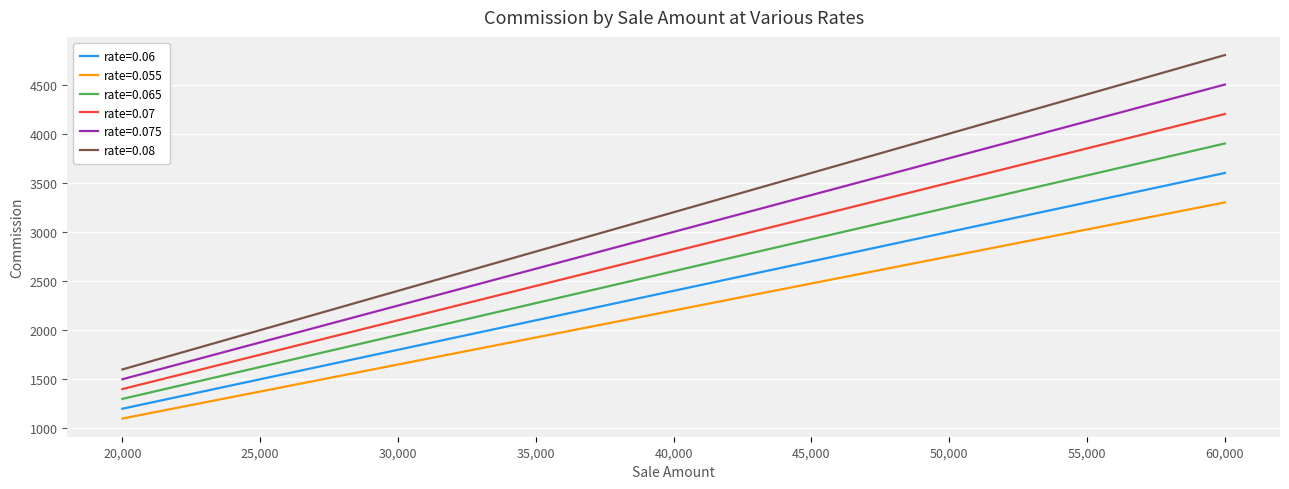

What is the sum of all rate=0.08 values?

28800